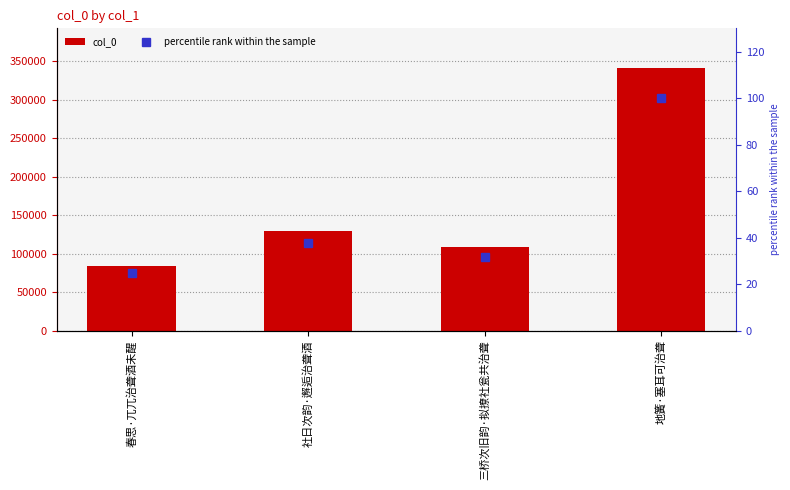

What is the difference between the second highest and second lowest values in the col_0 series?

20810.0